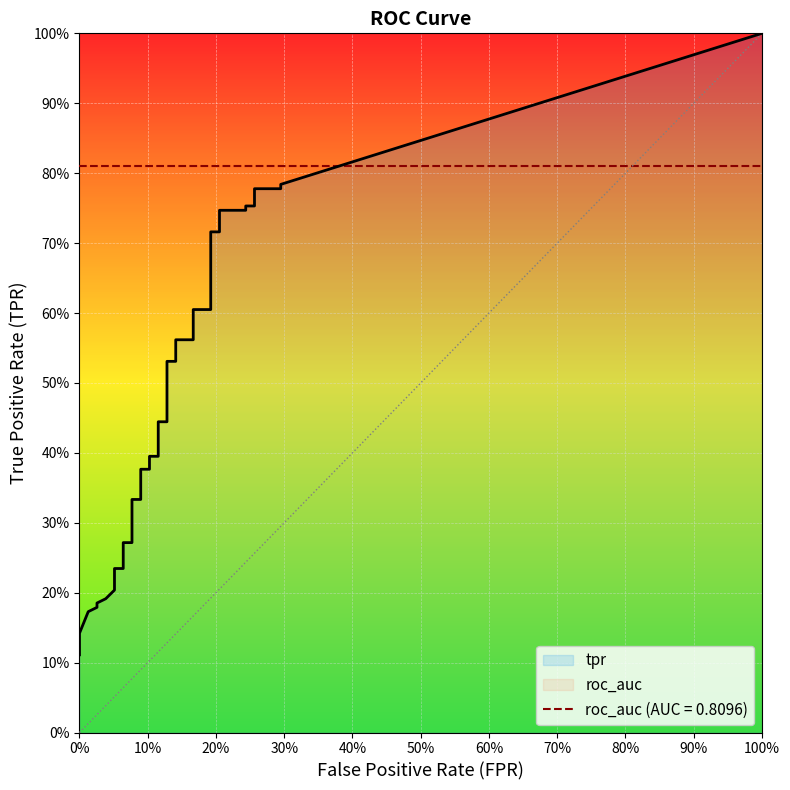

What is the spread (max minus min) of values at 5?

0.2